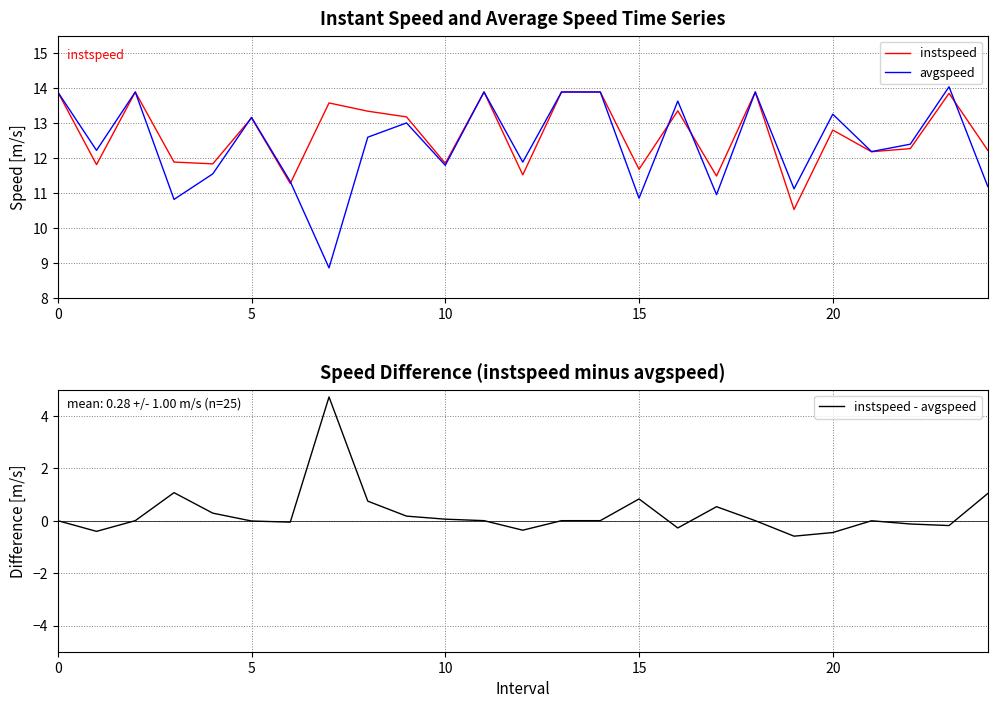

At how many categories does at least one series exceed 12?

17